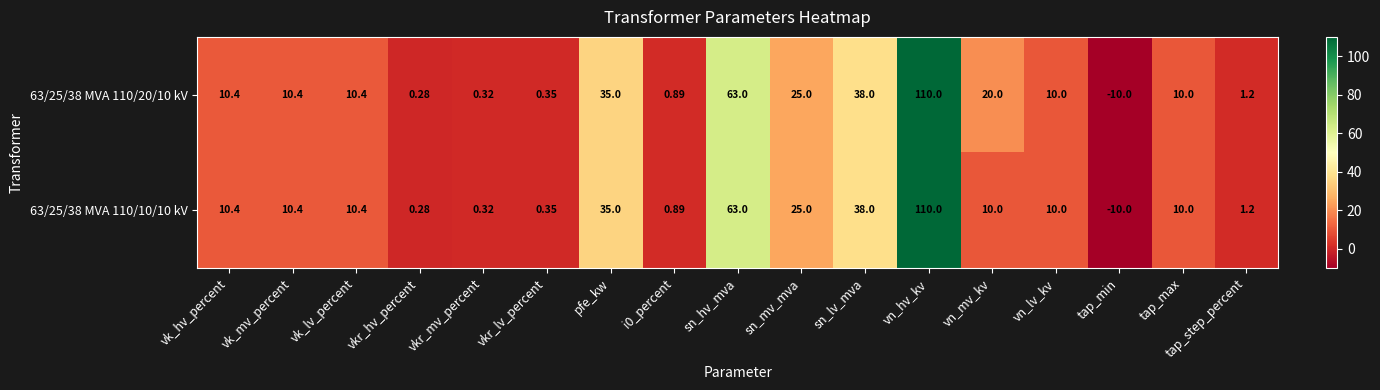

Which category has the lowest value across all series?

tap_min